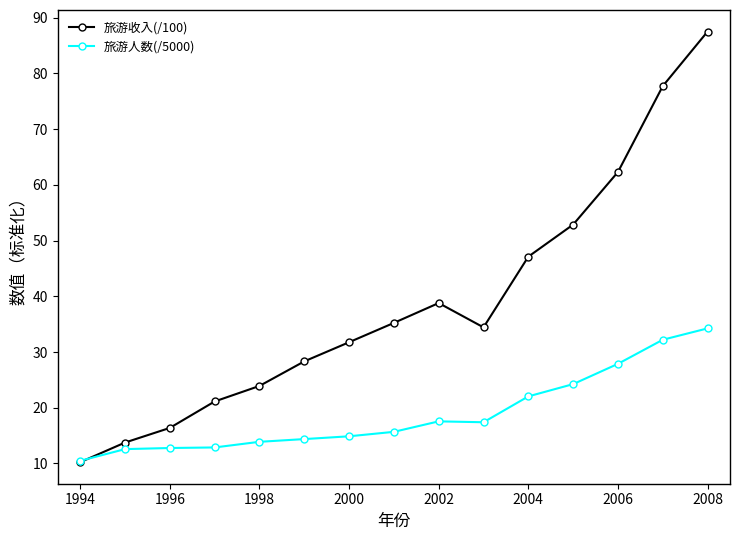

What is the greatest value displayed?

87.5